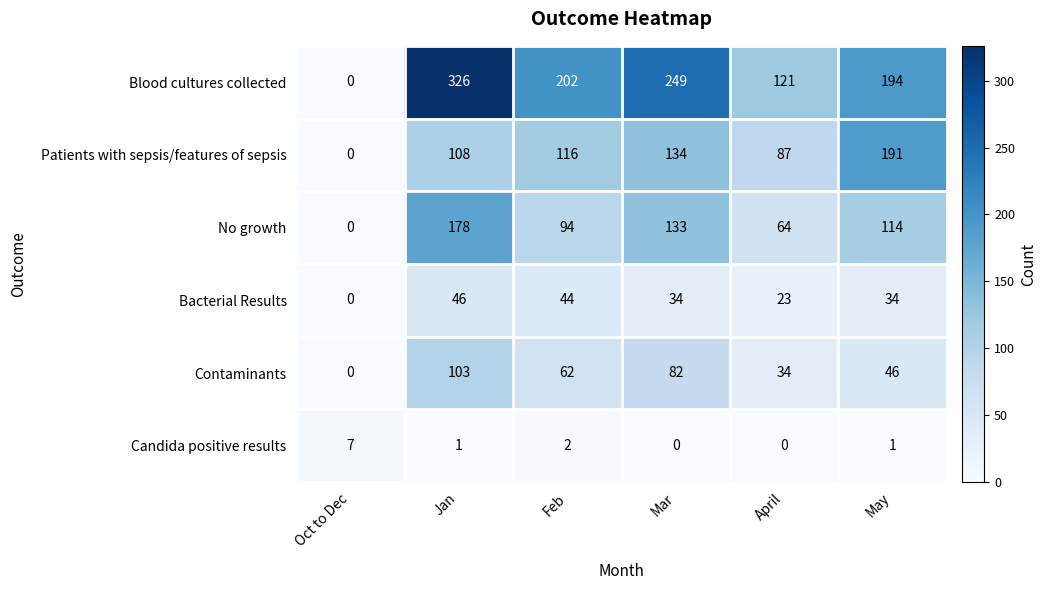

What is the average value of the Bacterial Results series?

30